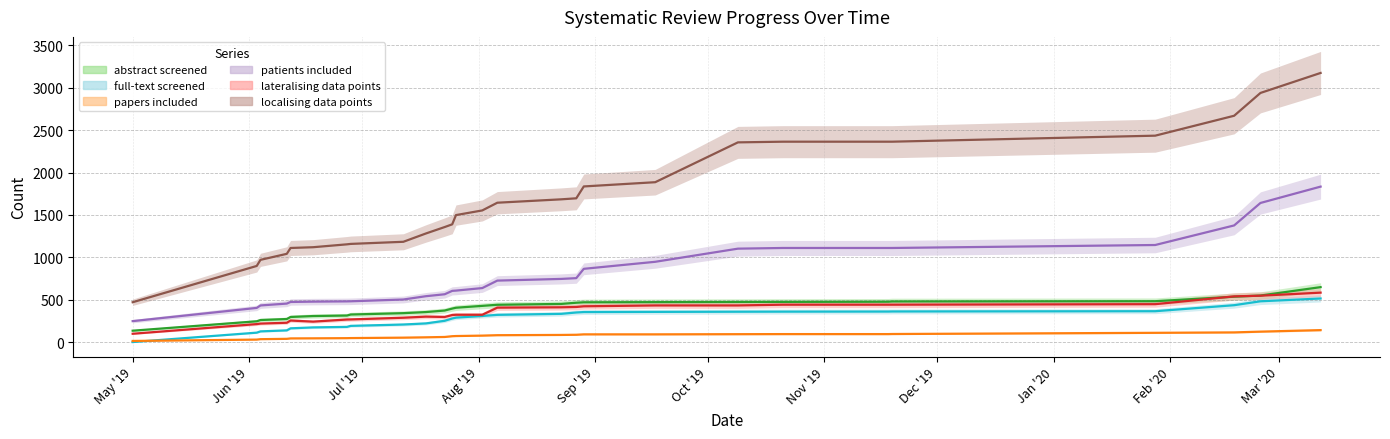

What position from the left is May '19?

1